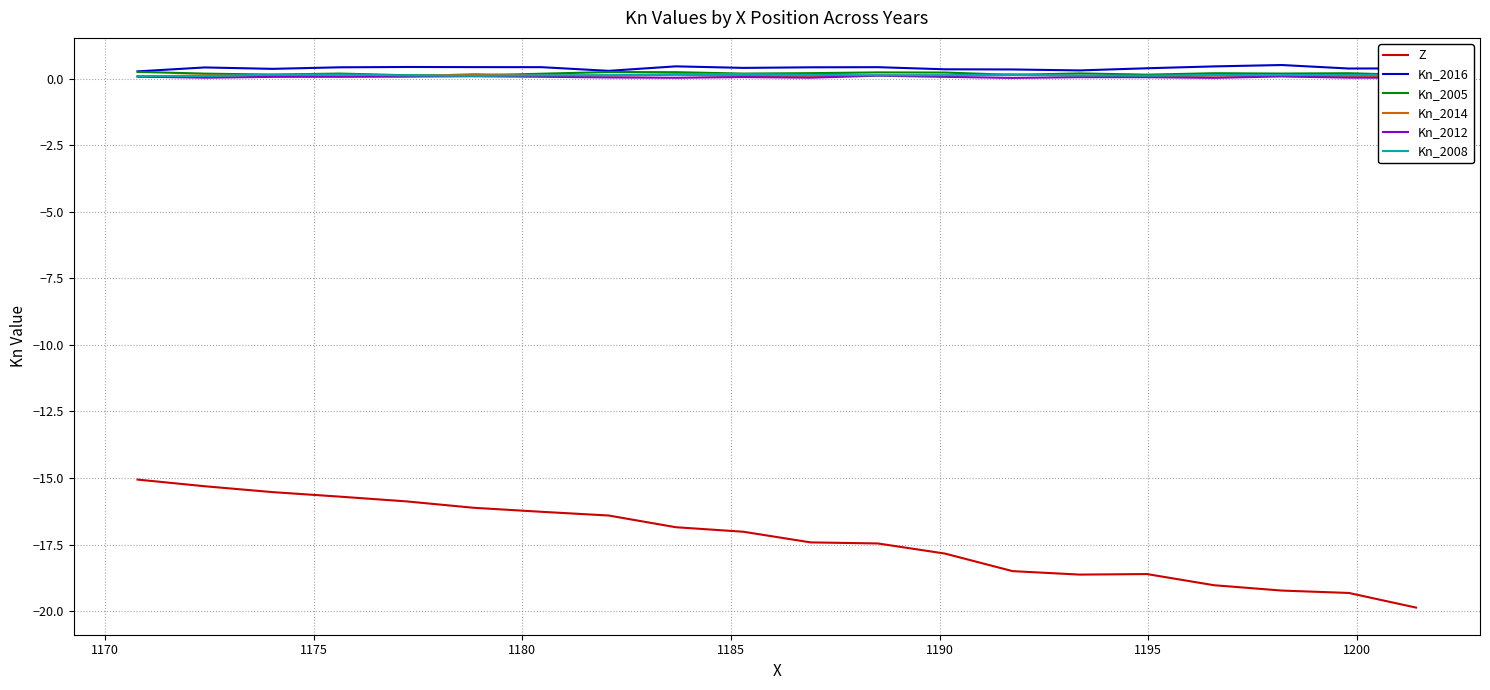

True or false: Kn_2016 has a value of 0.3 at 1190.

True